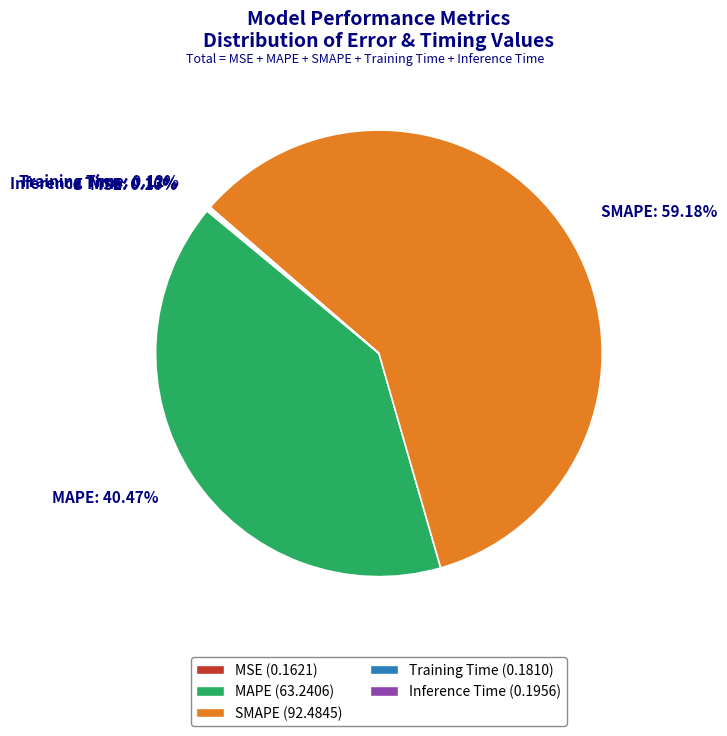

Which category has the biggest portion of the pie?

SMAPE